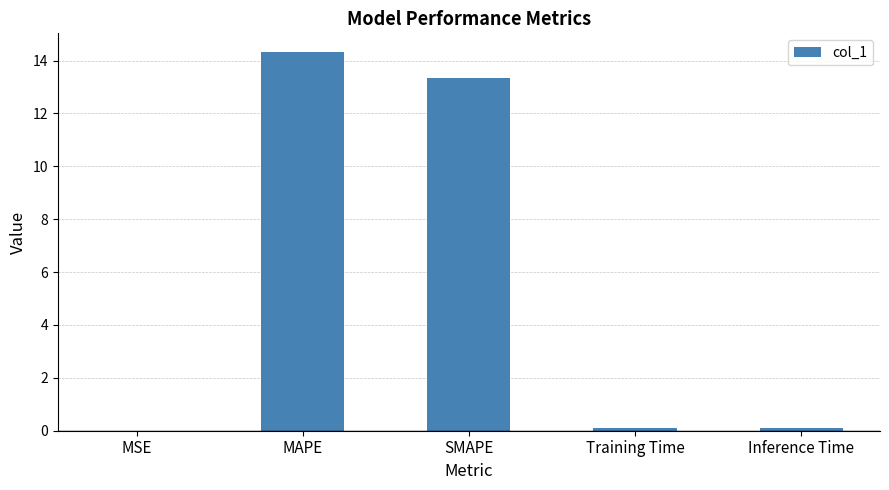

Which category has the highest value across all series?

MAPE